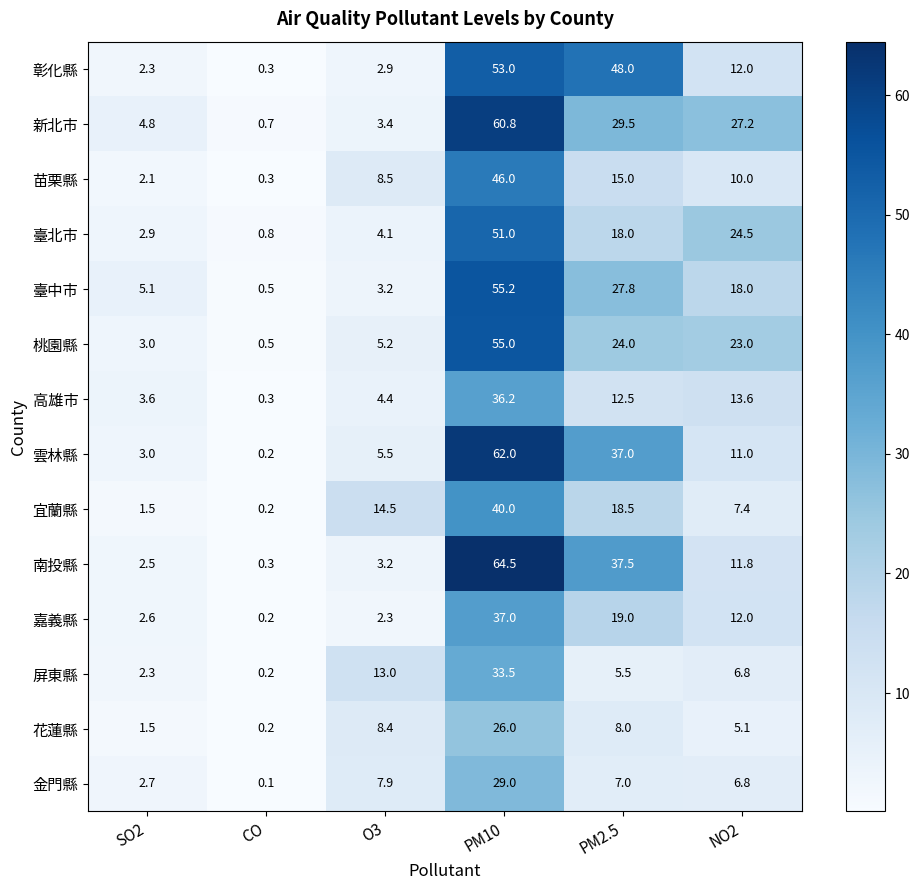

What is the sum of the 宜蘭縣 values at PM2.5 and O3?

33.0